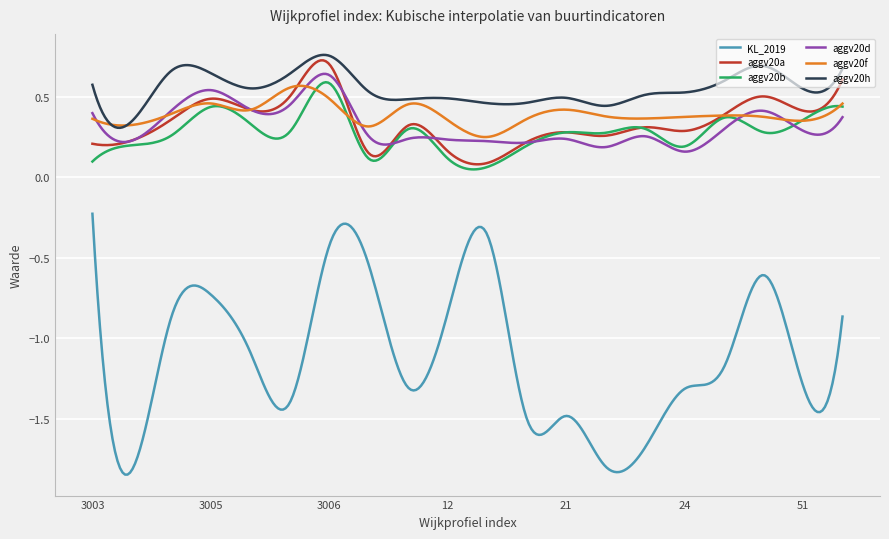

Count the aggv20h values in the range 0 to 1.

300